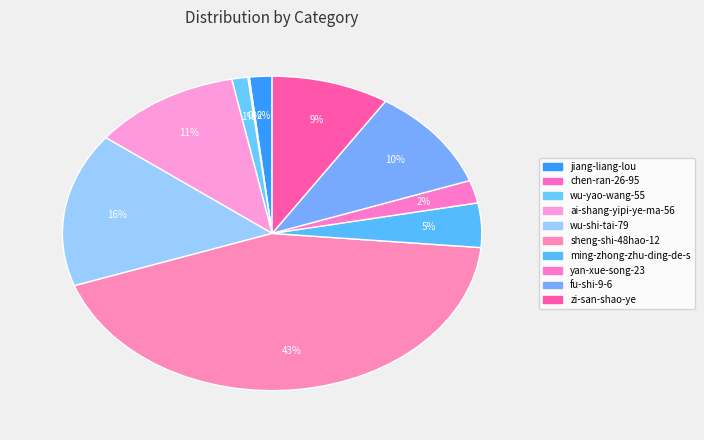

To the nearest percent, what portion does wu-yao-wang-55 represent?

1%